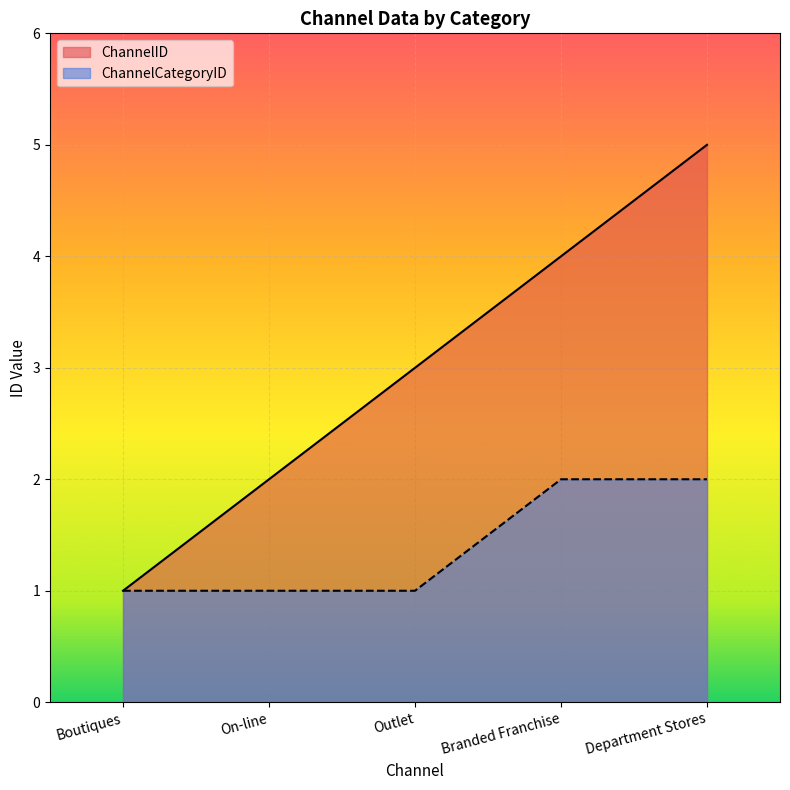

Reading left to right, transcribe all the data shown in this chart.

ChannelID: 1	2	3	4	5
ChannelCategoryID: 1	1	1	2	2